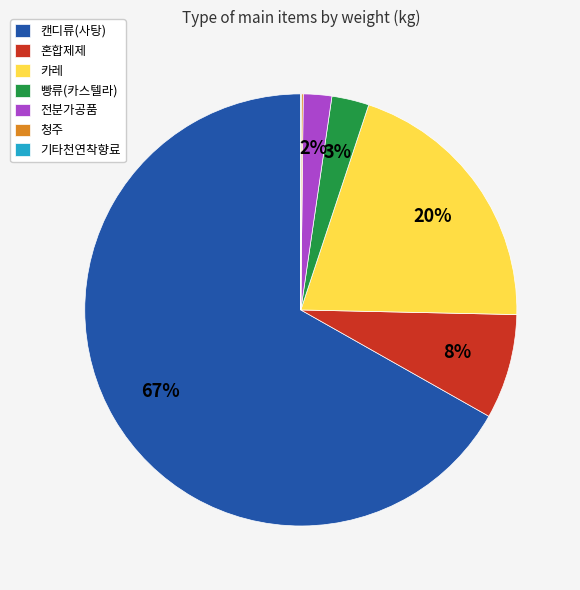

To the nearest percent, what percentage of the pie is 혼합제제?

8%